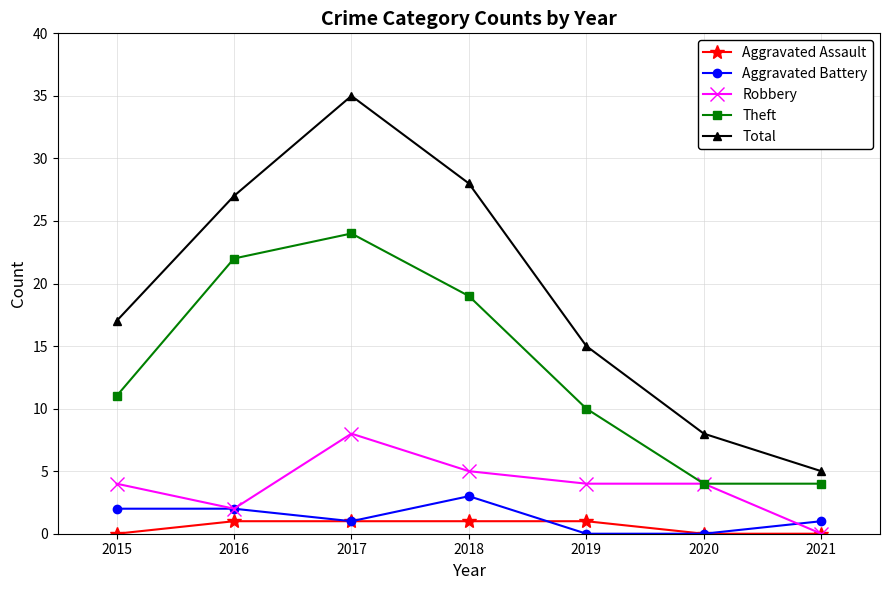

Rank the series by their maximum value, from lowest to highest.

Aggravated Assault, Aggravated Battery, Robbery, Theft, Total